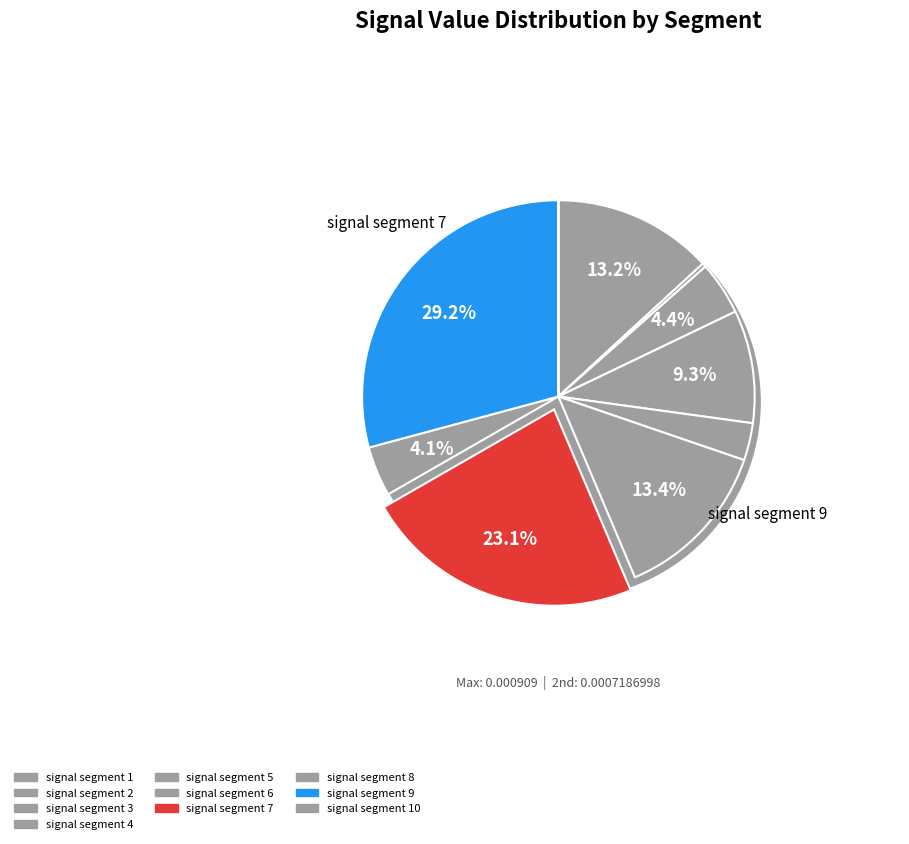

What is the smallest slice in the pie chart?

signal segment 10